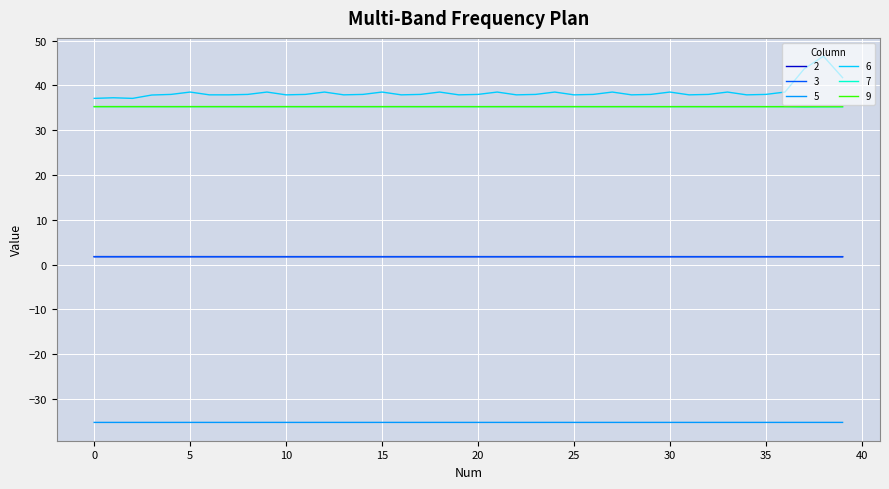

Is this an area chart (filled region under the line)?

No